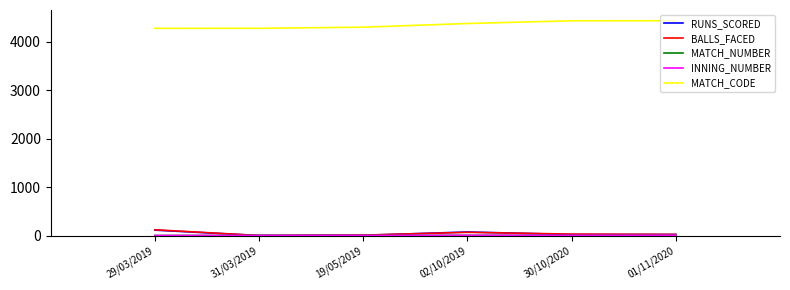

Does the chart have visible grid lines?

No